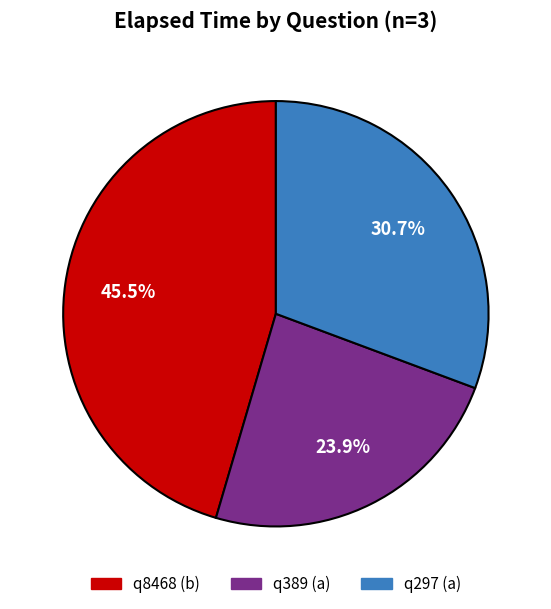

The q8468 (b) slice represents 36% of the pie. True or false?

False